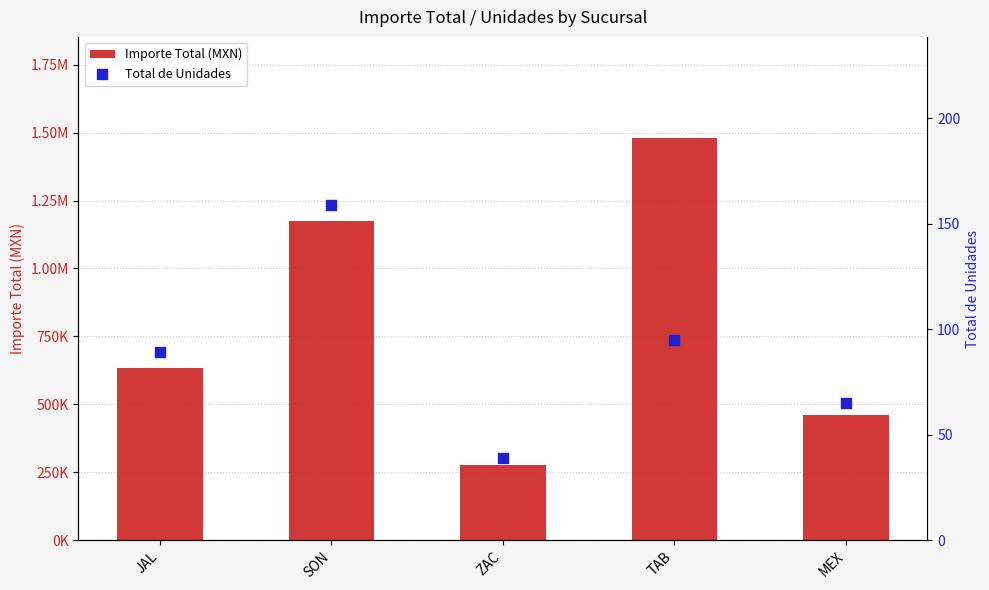

Which series contains the lowest Y value?

Total de Unidades